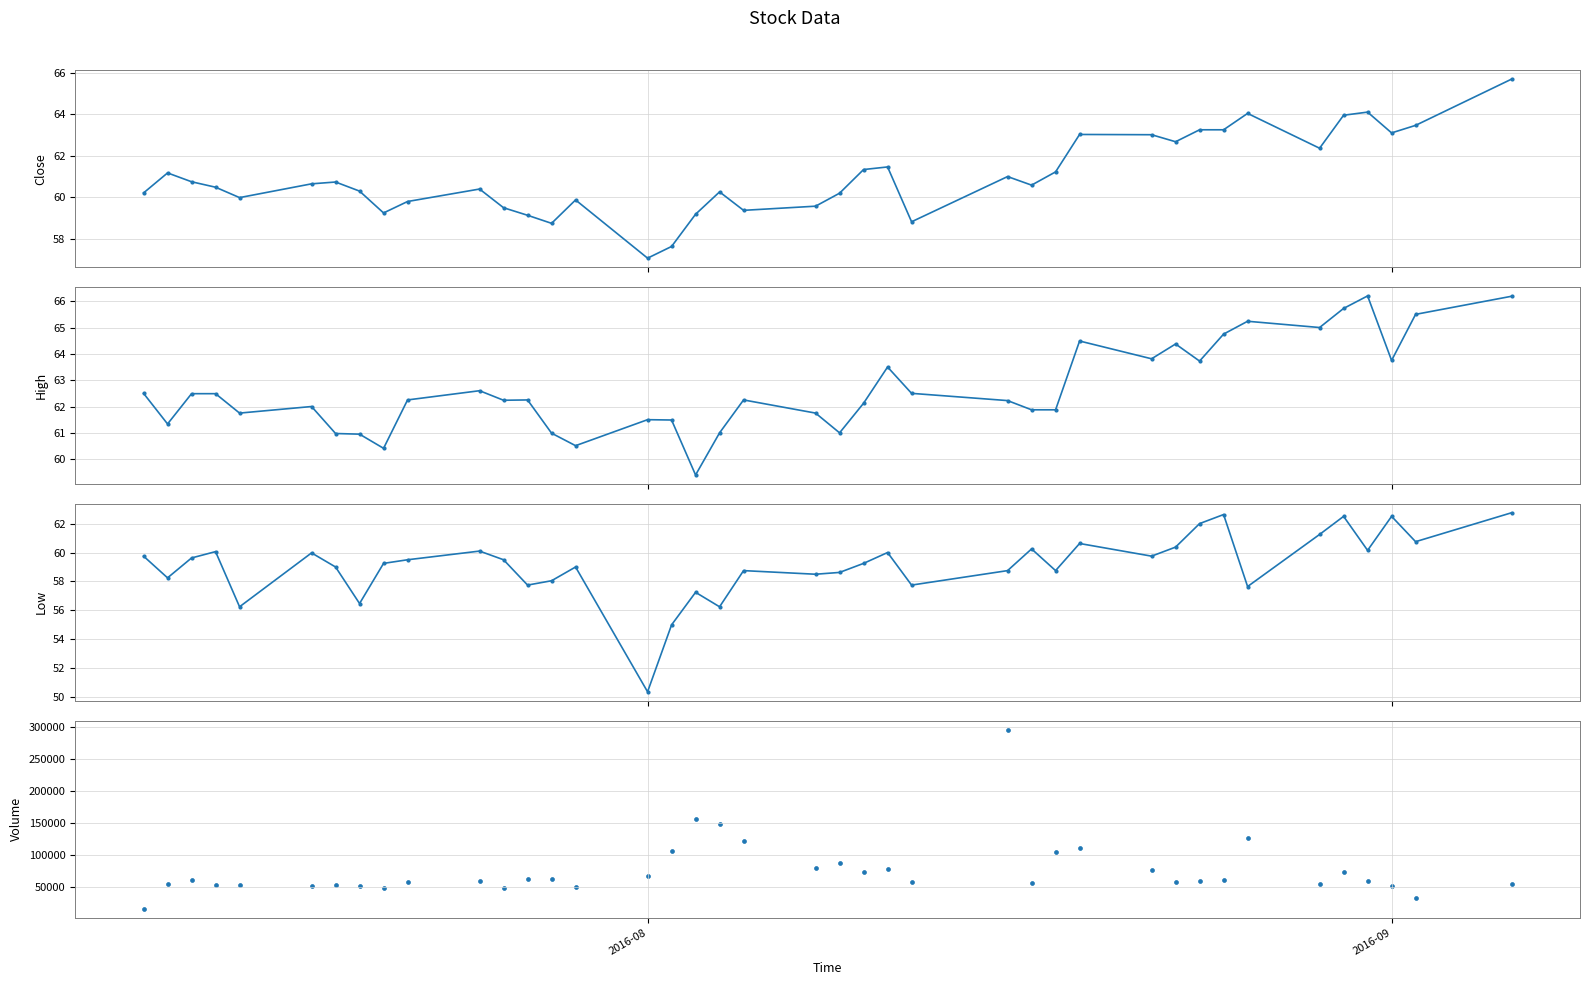

Which series has the widest spread of Y values?

Volume